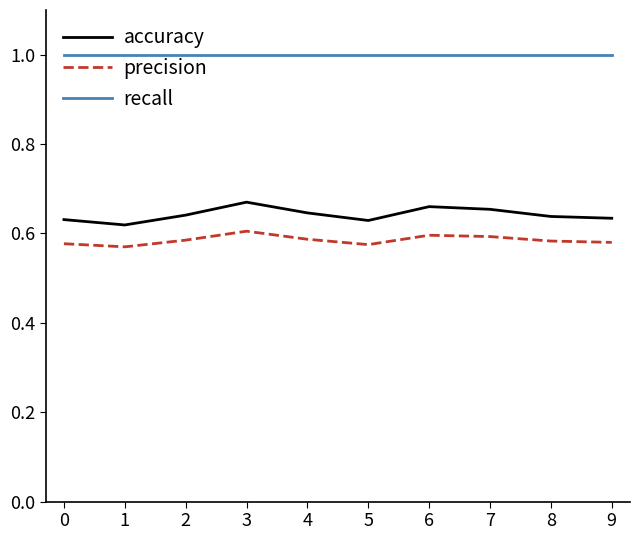

What is the minimum value for recall?

1.0